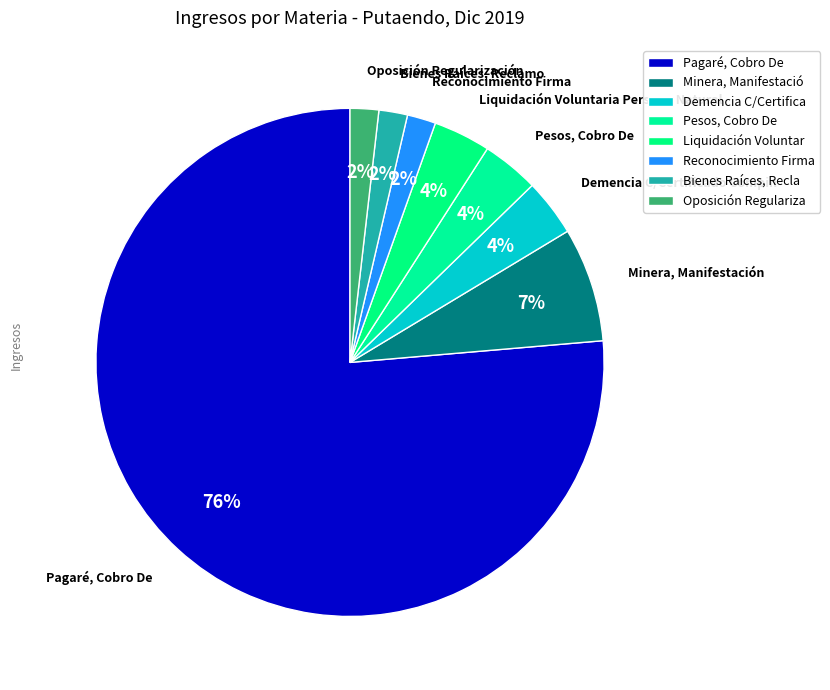

The Pesos, Cobro De slice represents 13% of the pie. True or false?

False